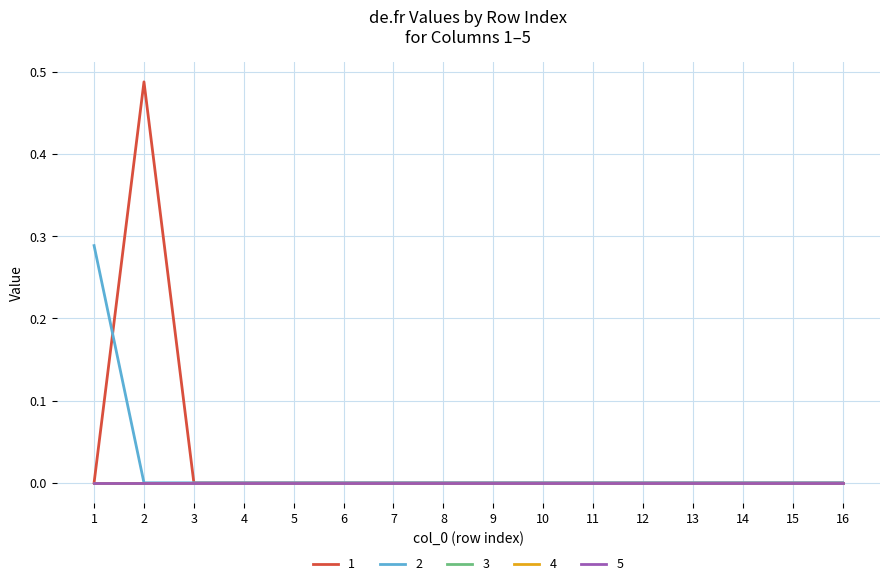

Does the chart have visible grid lines?

Yes